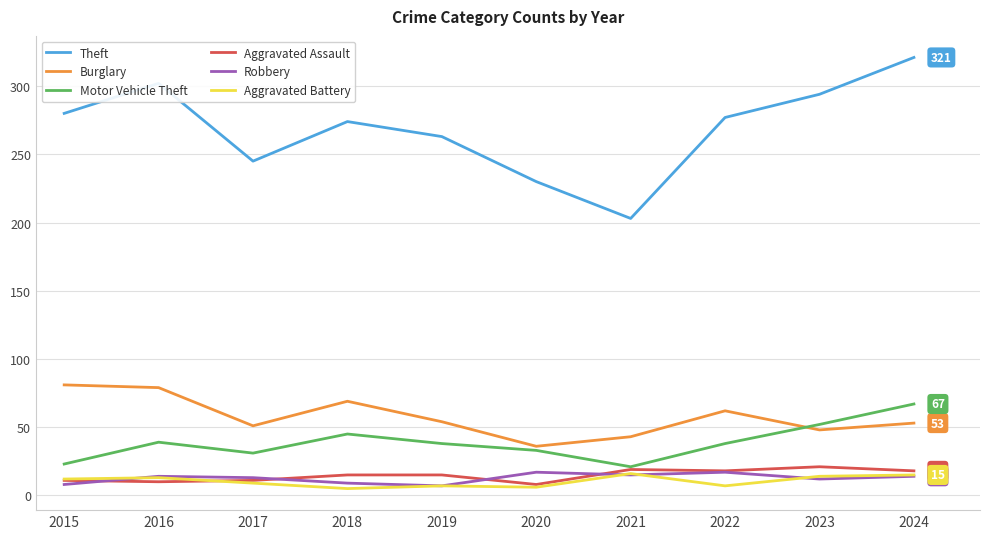

Read the Motor Vehicle Theft value at 2017.

31